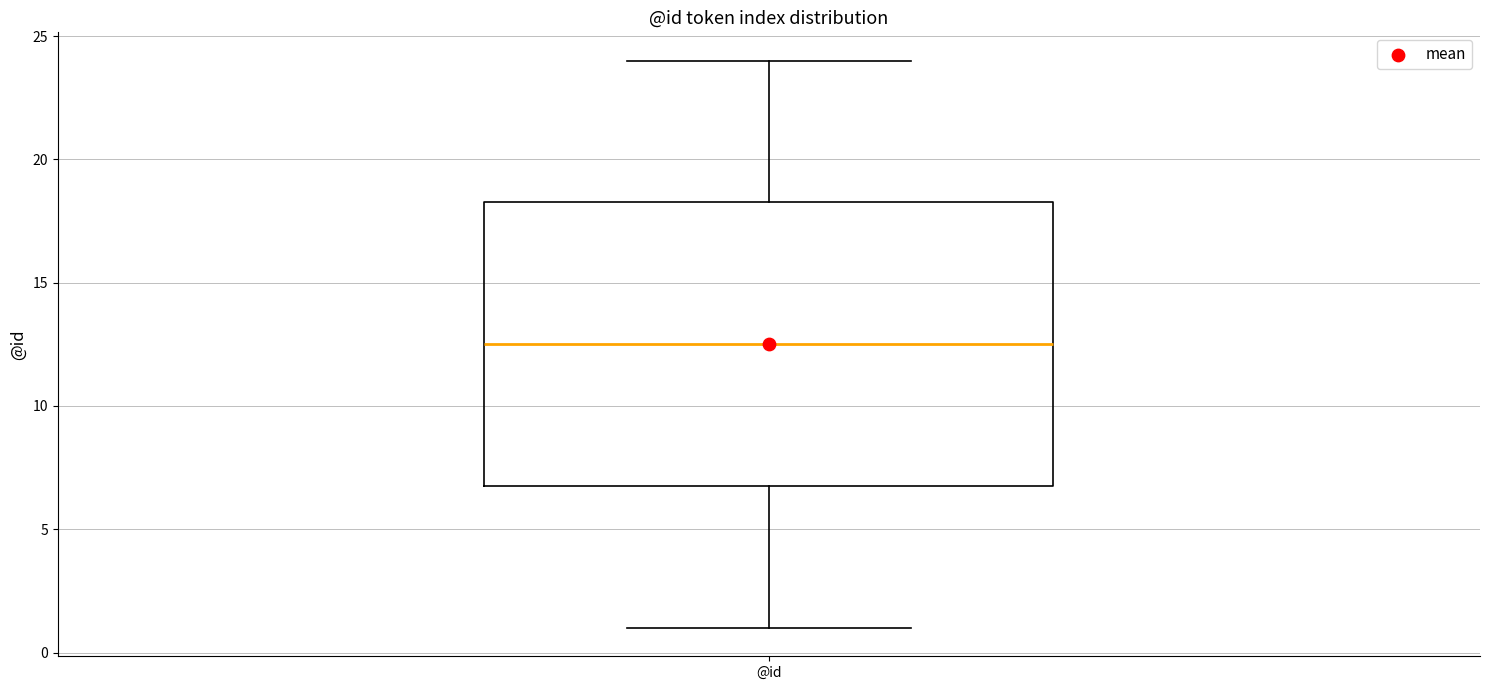

Where is the upper edge of the box for @id on the y-axis? The values are not printed on the chart, so give them approximately, as read against the axis.

18.5